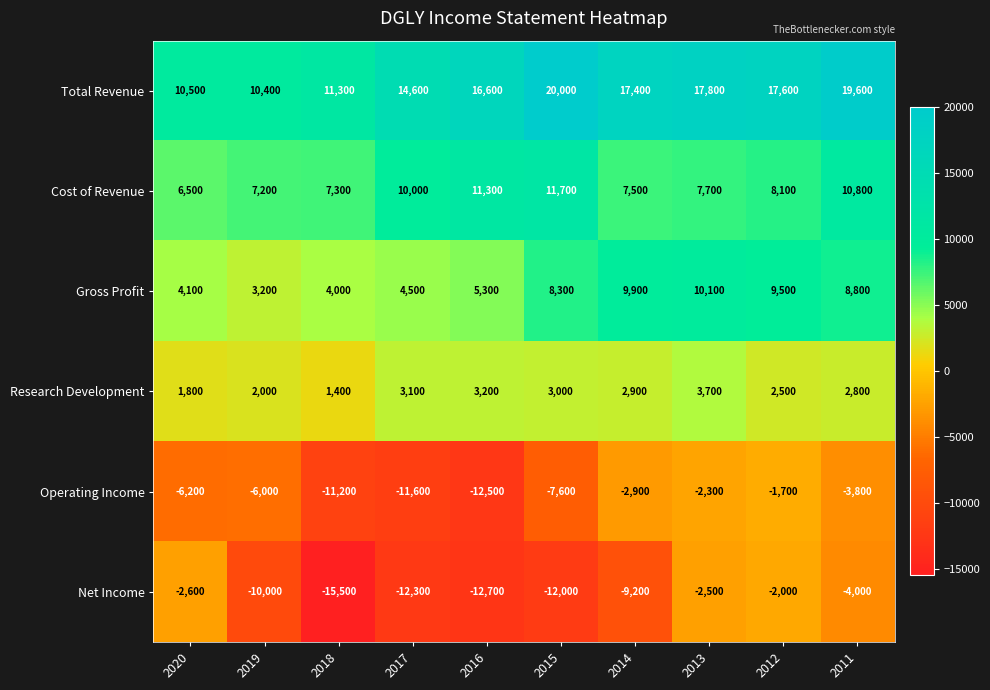

What is the difference between the maximum and minimum values in the Operating Income series?

10800